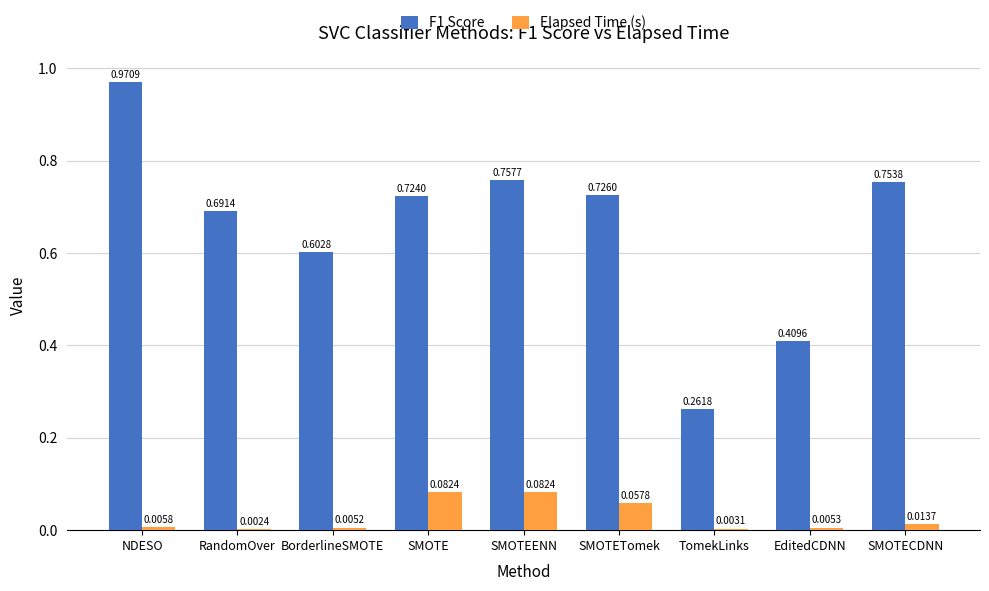

Is the value of F1 Score at SMOTECDNN greater than the value of Elapsed Time (s) at SMOTEENN?

Yes